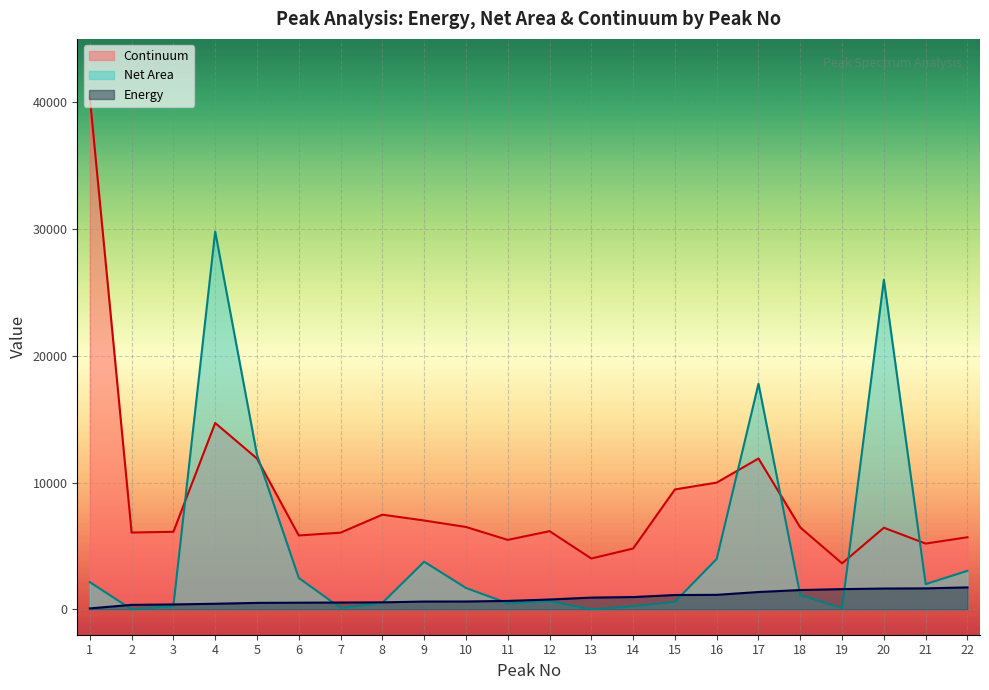

Rank the series by their average value, from lowest to highest.

Energy, Net Area, Continuum